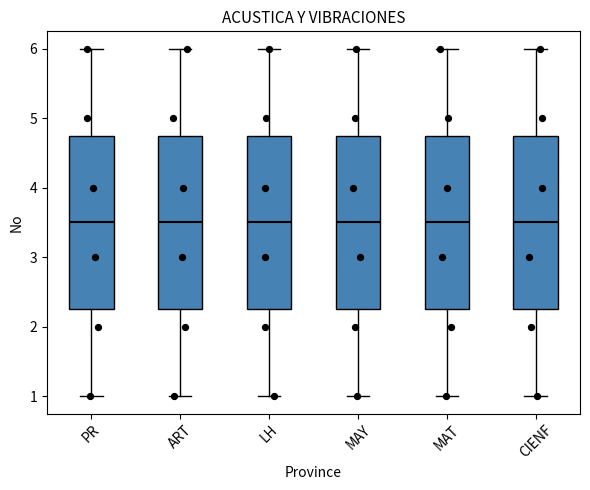

Where does the median line of the box for MAY sit on the y-axis? The values are not printed on the chart, so give them approximately, as read against the axis.

3.5